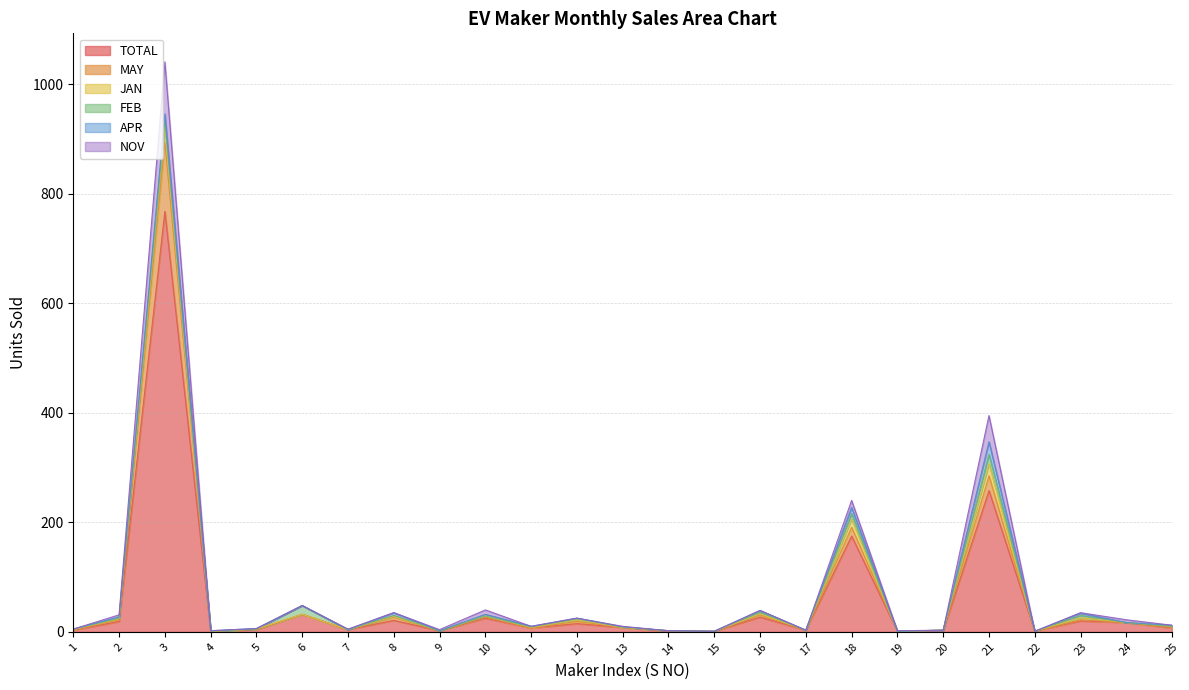

True or false: NOV has a value of 7 at 7.

False